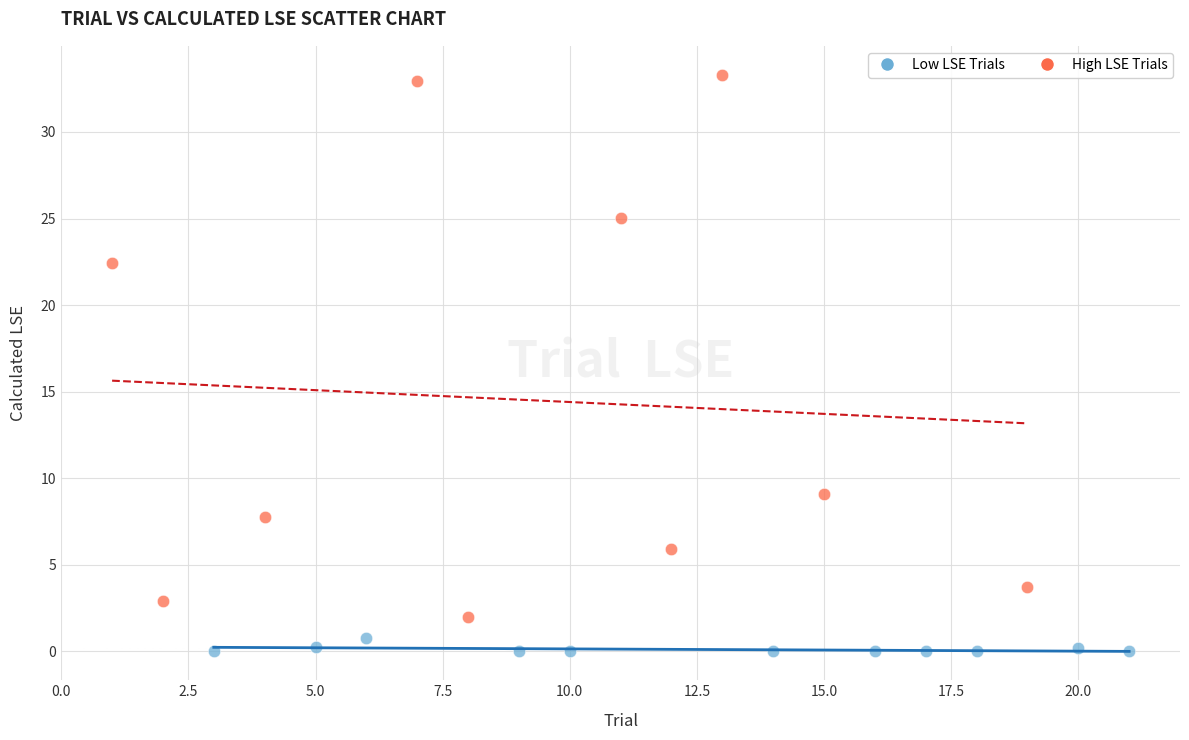

Which series has the widest spread of Y values?

High LSE Trials